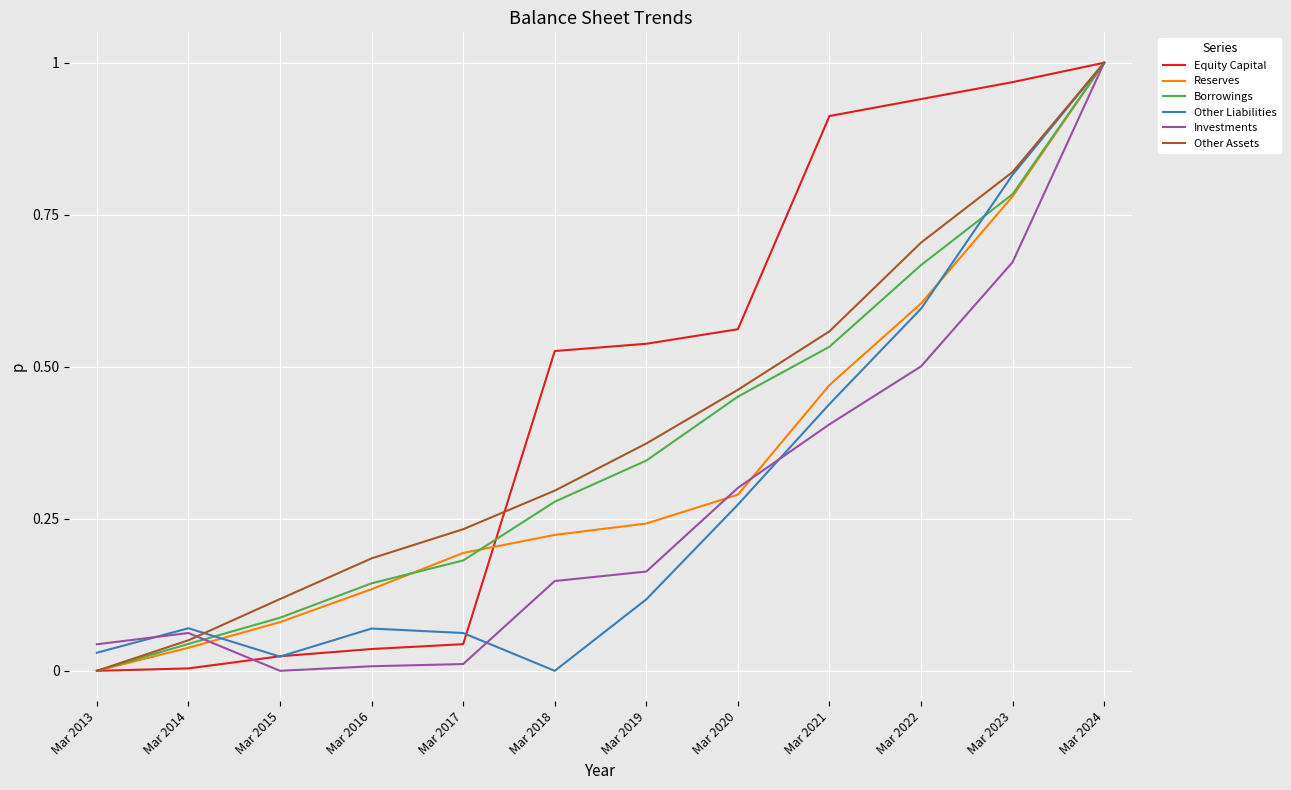

True or false: Reserves has a value of 0.2 at Mar 2016.

False